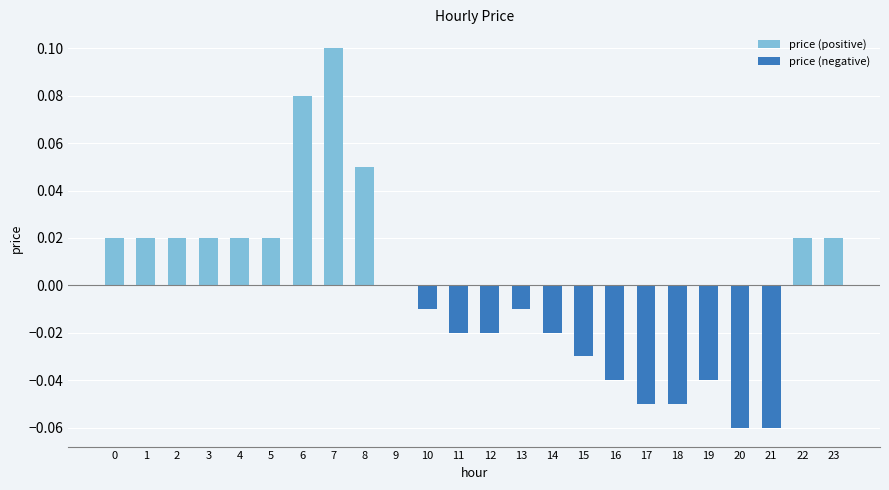

The price (positive) series shows 0.1 at 6. True or false?

True